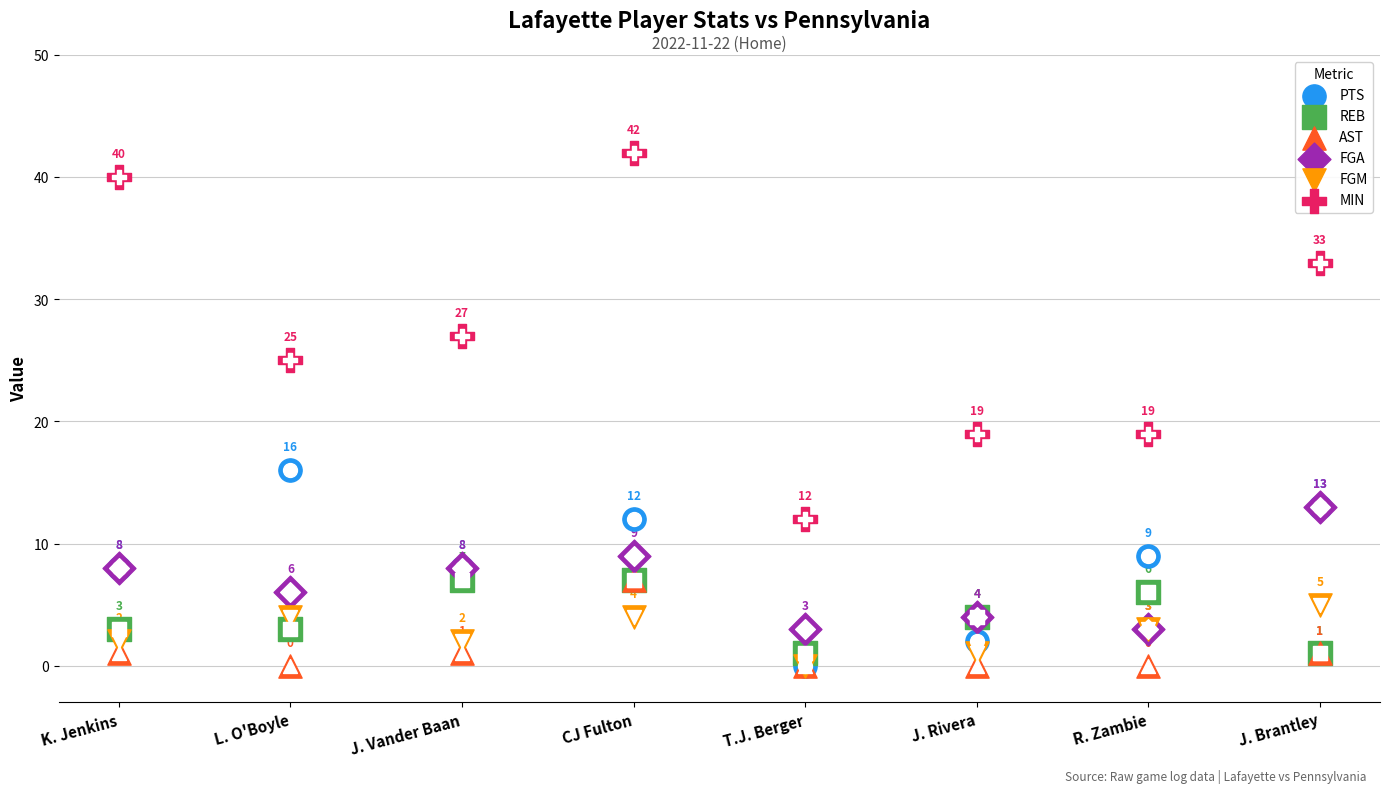

Is the value of AST at J. Rivera greater than the value of REB at R. Zambie?

No